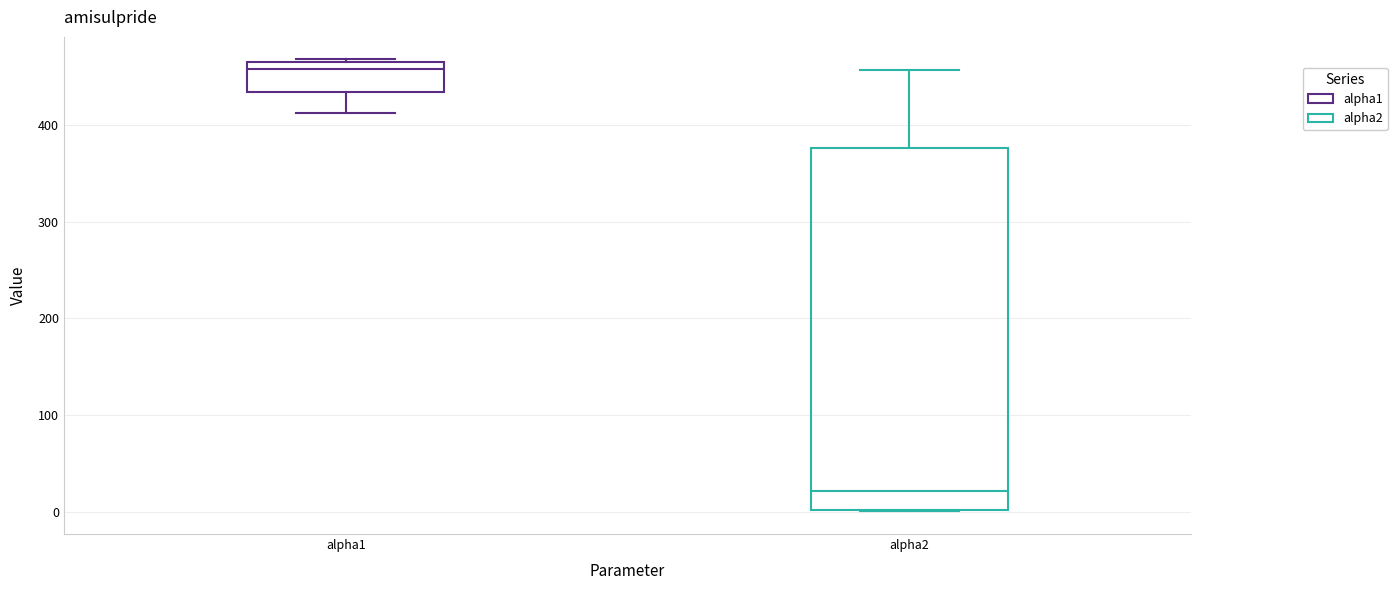

Which box has the highest median line?

alpha1